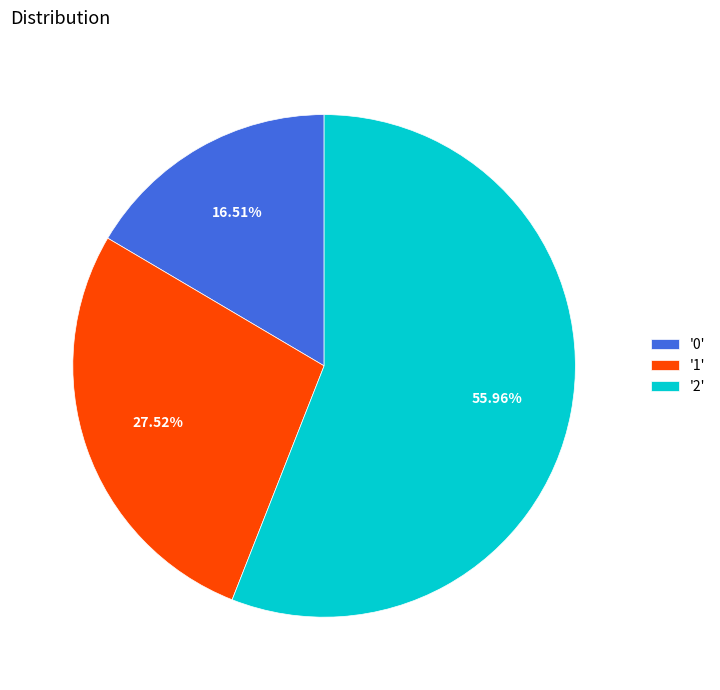

Rank the categories by value from lowest to highest.

'0', '1', '2'